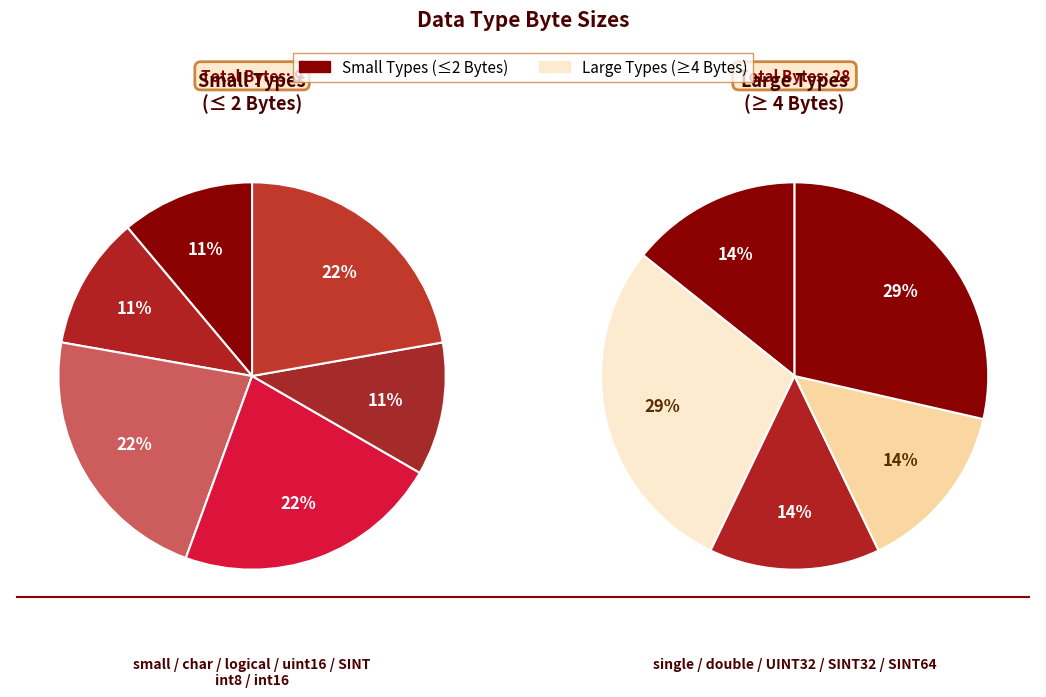

Is it true that SINT64 is 33% of the pie?

False